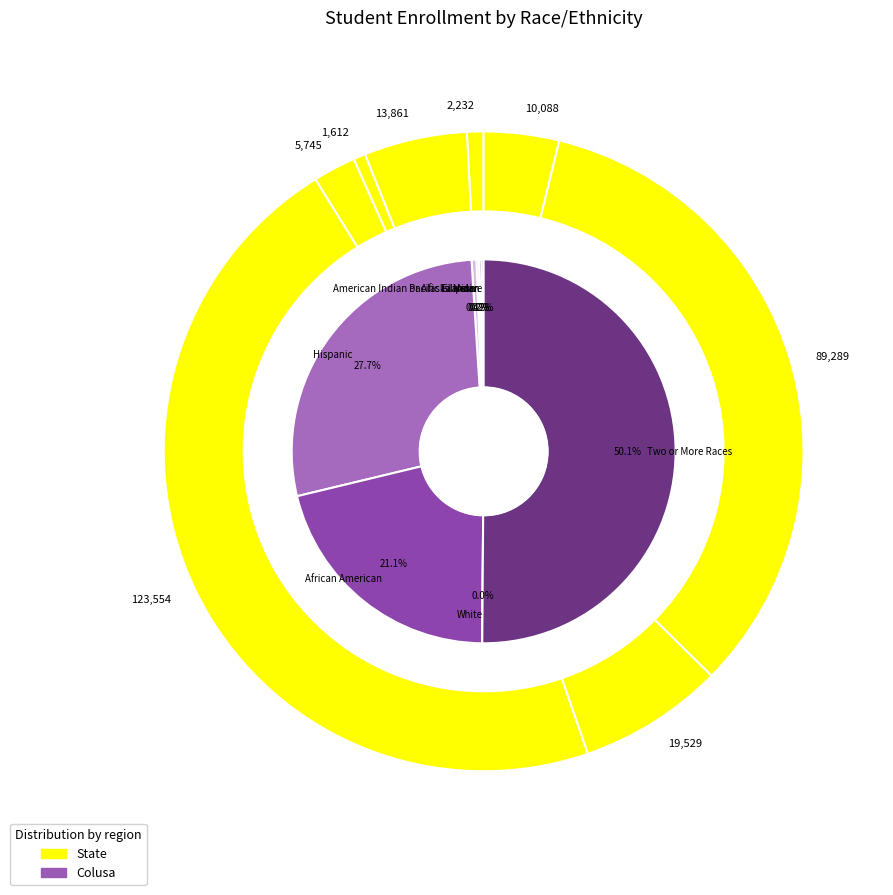

Count the number of slices in the pie.

8